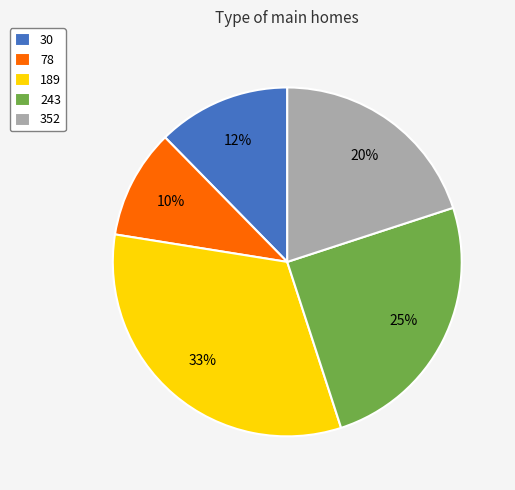

To the nearest percent, what is the combined percentage of 352 and 243?

45%